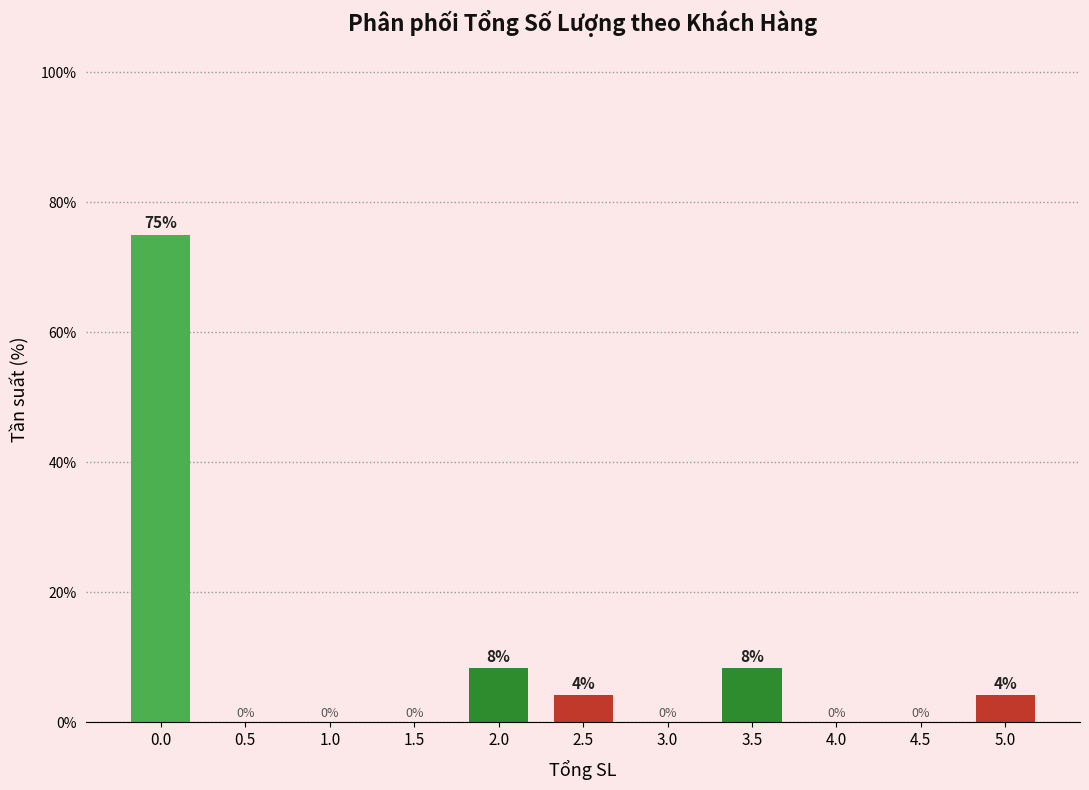

True or false: the data shows 44.8 at 0.5.

False